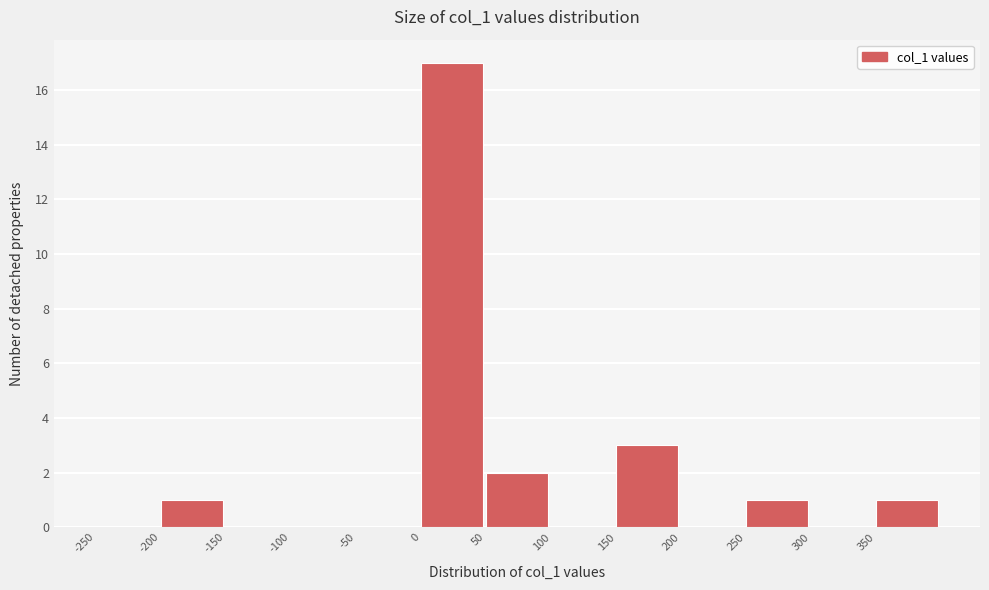

Reading left to right, transcribe this chart: for each bar, give the range it covers on the x-axis and its height. The values are not printed on the chart, so give them approximately, as read against the axis.

-250 to -200: 0
-200 to -150: 1
-150 to -100: 0
-100 to -50: 0
-50 to 0: 0
0 to 50: 17
50 to 100: 2
100 to 150: 0
150 to 200: 3
200 to 250: 0
250 to 300: 1
300 to 350: 0
350 to 400: 1